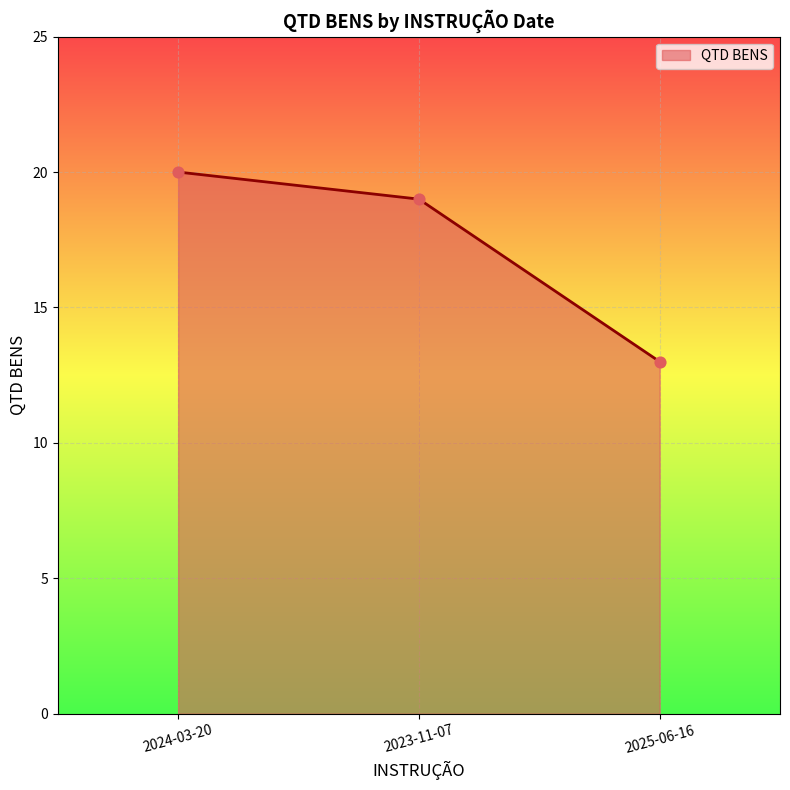

What is the change in value from 2023-11-07 to 2025-06-16?

-6